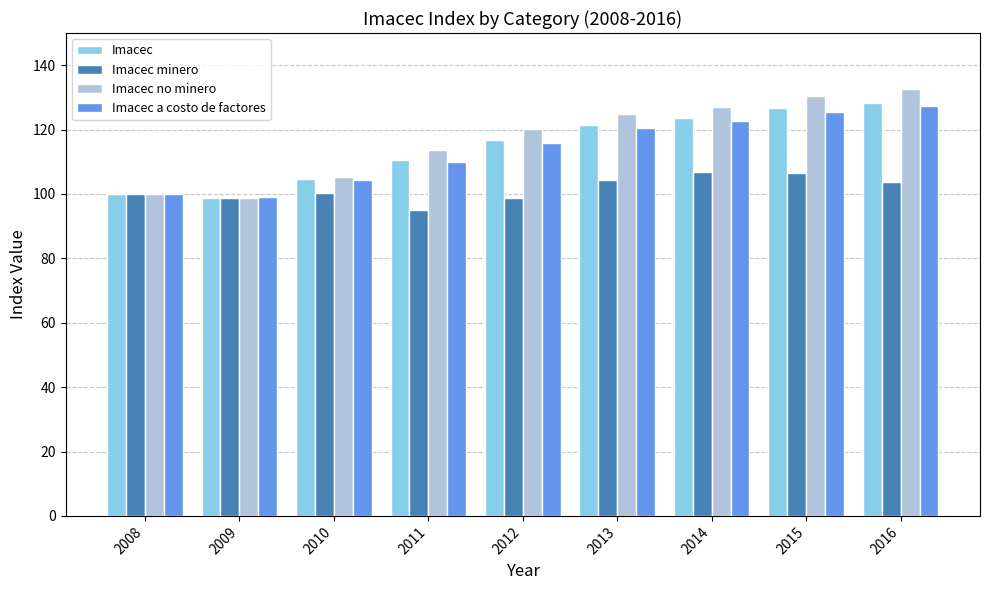

What is the minimum value for Imacec minero?

95.0